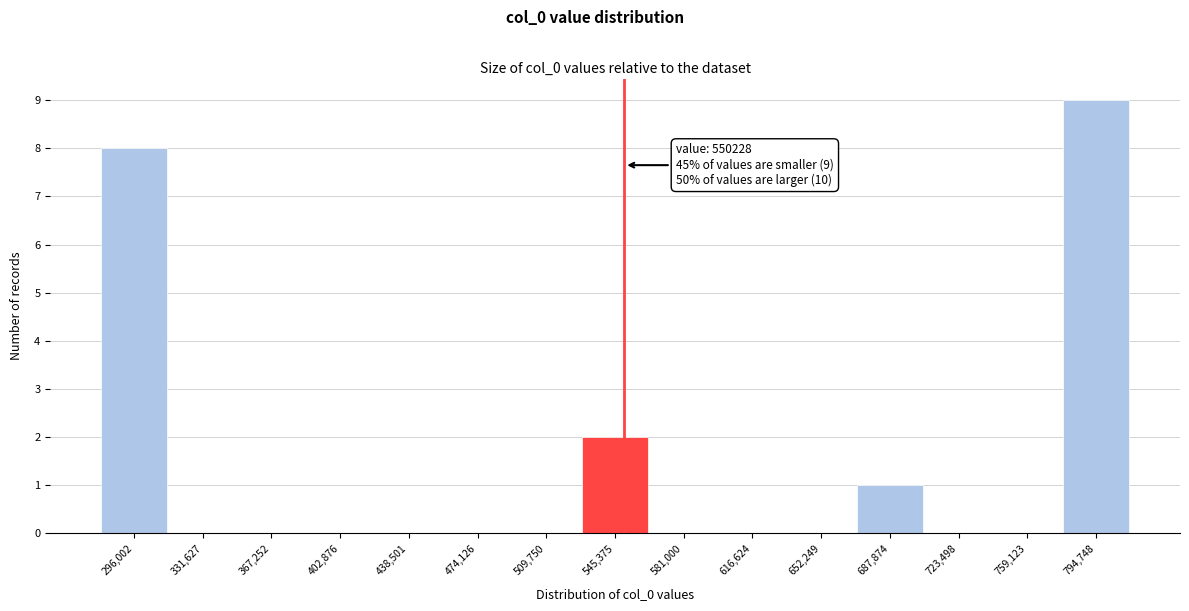

Which range on the x-axis has the tallest bar?

780000 to 815000